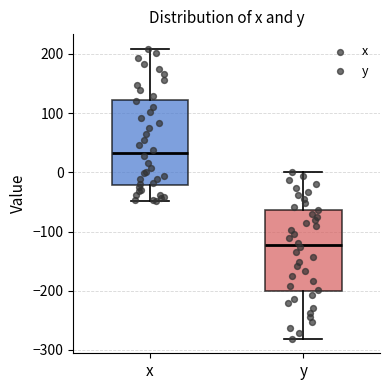

Reading left to right, transcribe this box plot: for each box, give where its median line is, the range the box spans, and where its two whiskers end, as read against the y-axis. The values are not printed on the chart, so give them approximately, as read against the axis.

x: median 30, box -20 to 120, whiskers -50 to 210
y: median -120, box -200 to -60, whiskers -280 to 0